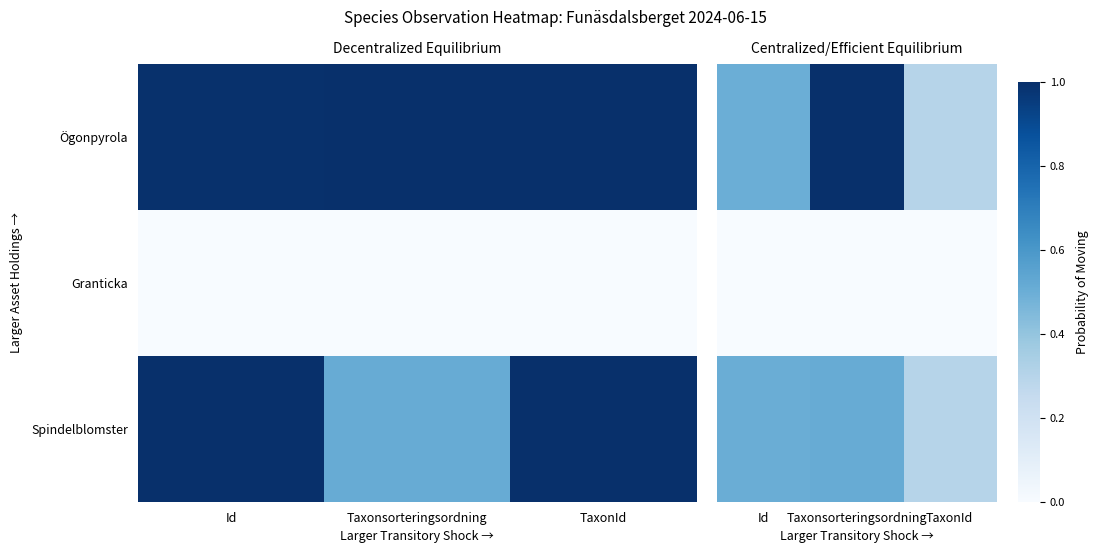

Which has a higher value, Id or Taxonsorteringsordning?

Taxonsorteringsordning